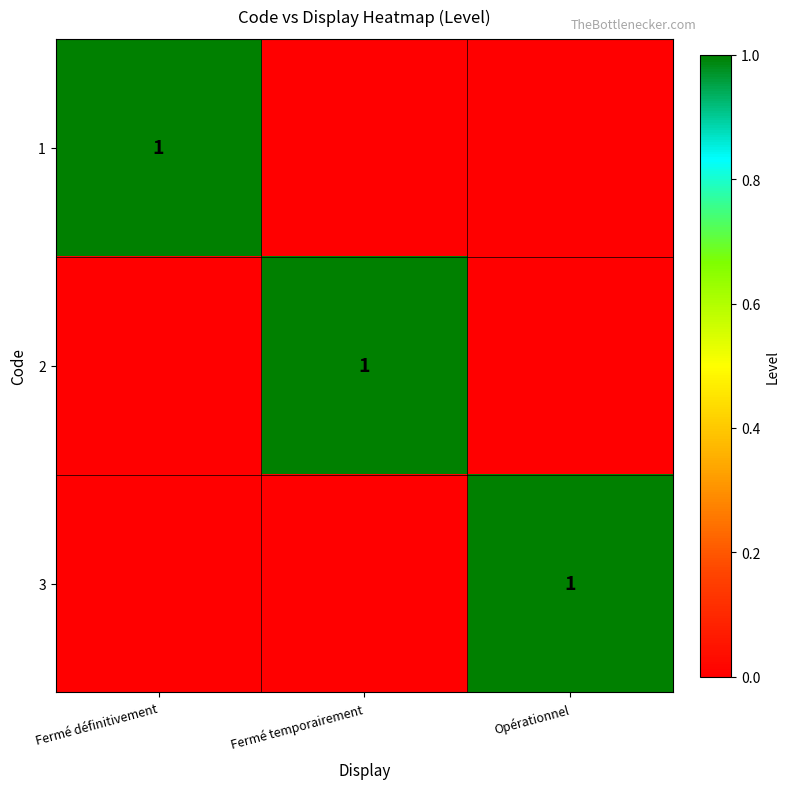

The value of 2 at Fermé temporairement is 1. True or false?

True